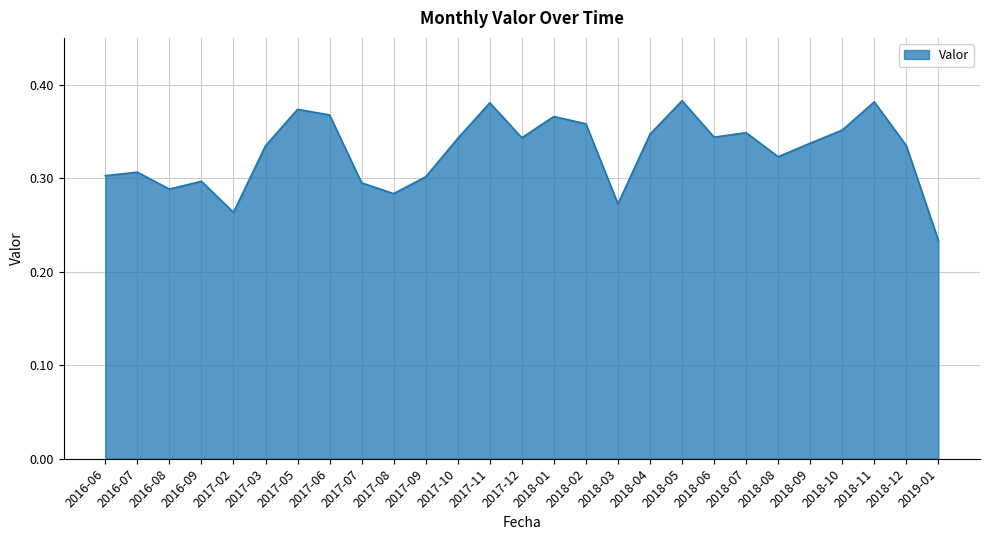

What position from the right is 2017-06?

20